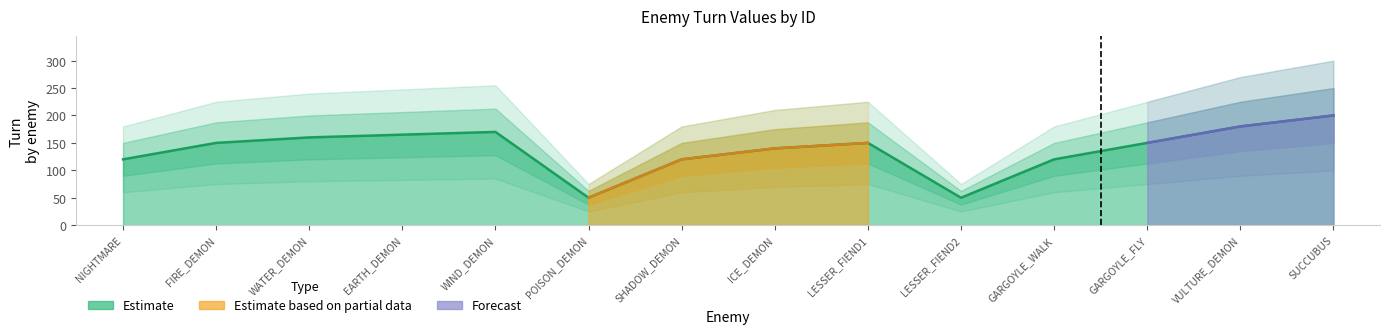

Rank the categories by value from lowest to highest.

POISON_DEMON, LESSER_FIEND2, NIGHTMARE, SHADOW_DEMON, GARGOYLE_WALK, ICE_DEMON, FIRE_DEMON, LESSER_FIEND1, GARGOYLE_FLY, WATER_DEMON, EARTH_DEMON, WIND_DEMON, VULTURE_DEMON, SUCCUBUS